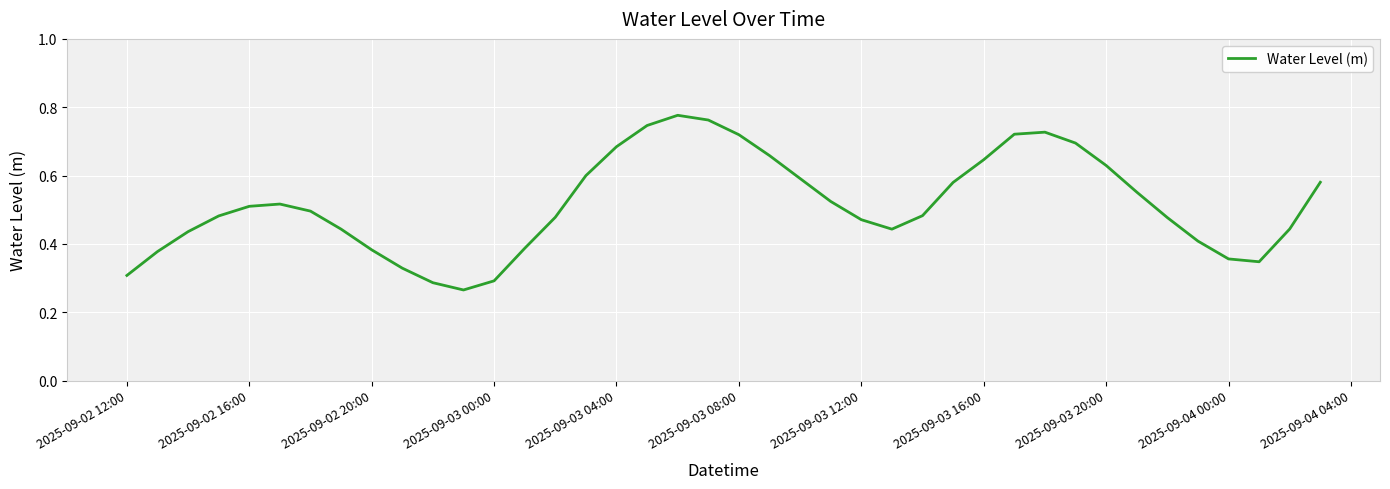

How many lines are shown in the chart?

1